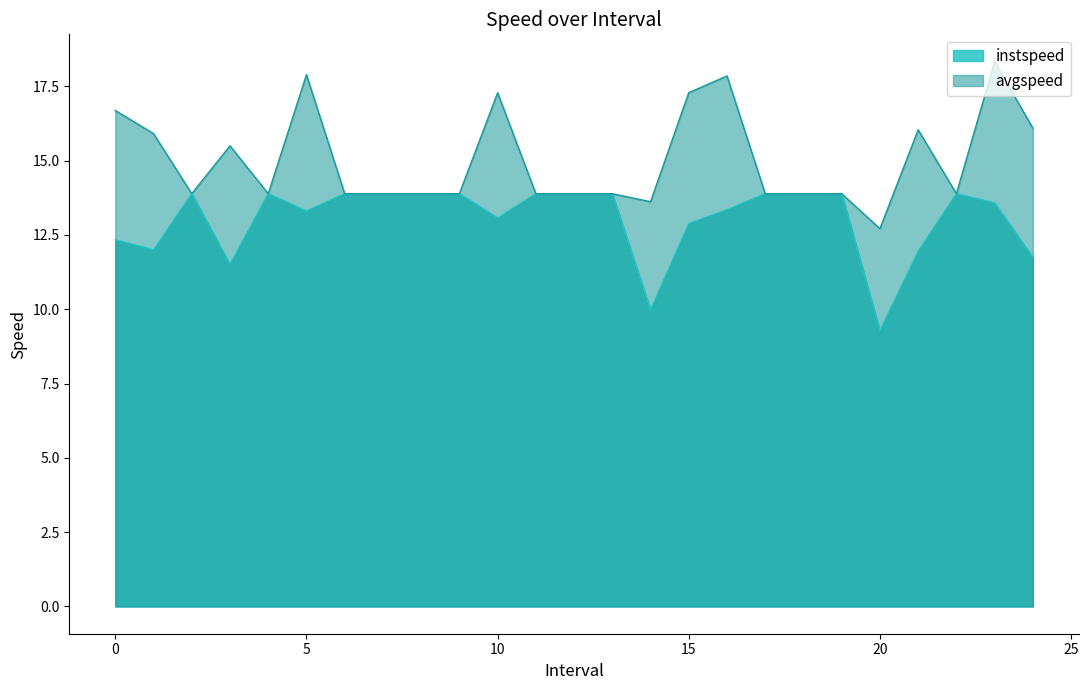

How many lines are shown in the chart?

2